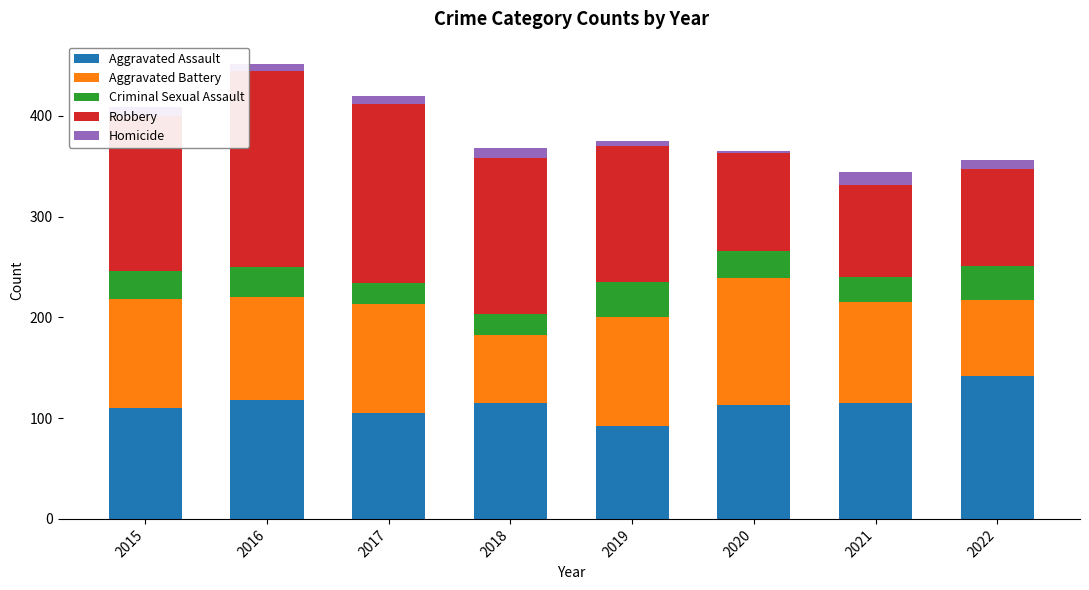

What is the lowest value of the Aggravated Assault series?

92